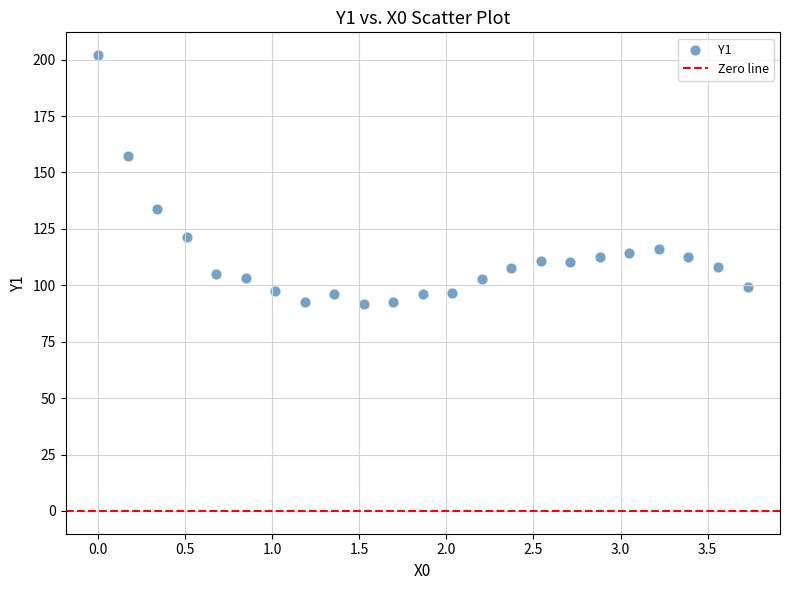

What is the range of Y values (max minus min)?

110.4